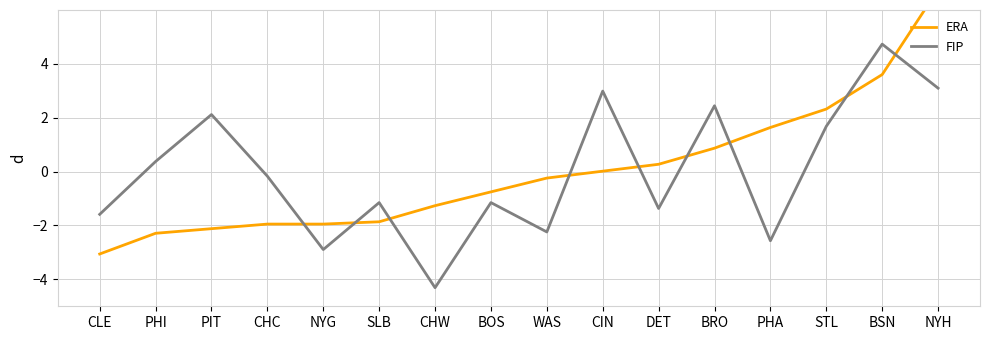

Reading left to right, extract all data points from this chart.

ERA: -3.1	-2.3	-2.1	-1.9	-1.9	-1.9	-1.3	-0.8	-0.2	0.0	0.3	0.9	1.6	2.3	3.6	6.8
FIP: -1.6	0.4	2.1	-0.2	-2.9	-1.2	-4.3	-1.2	-2.2	3.0	-1.4	2.4	-2.6	1.7	4.7	3.1